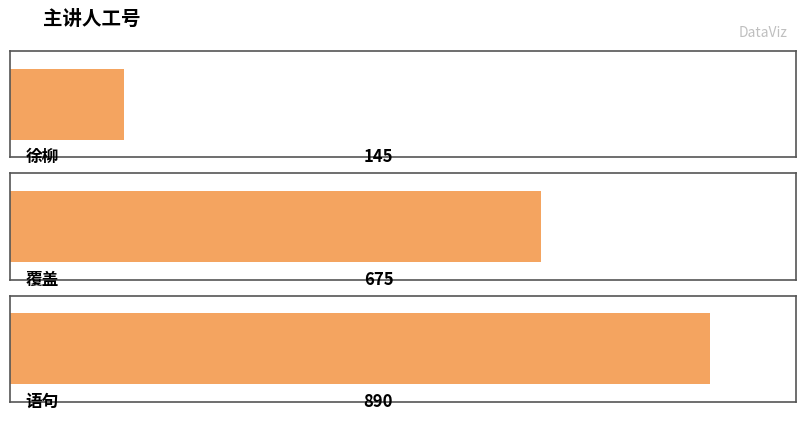

Reading left to right, transcribe all the data shown in this chart.

145	675	890